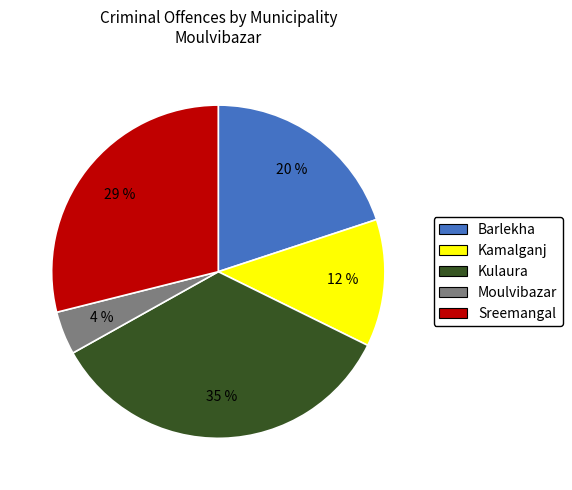

Do Moulvibazar and Barlekha together represent more than half of the pie?

No